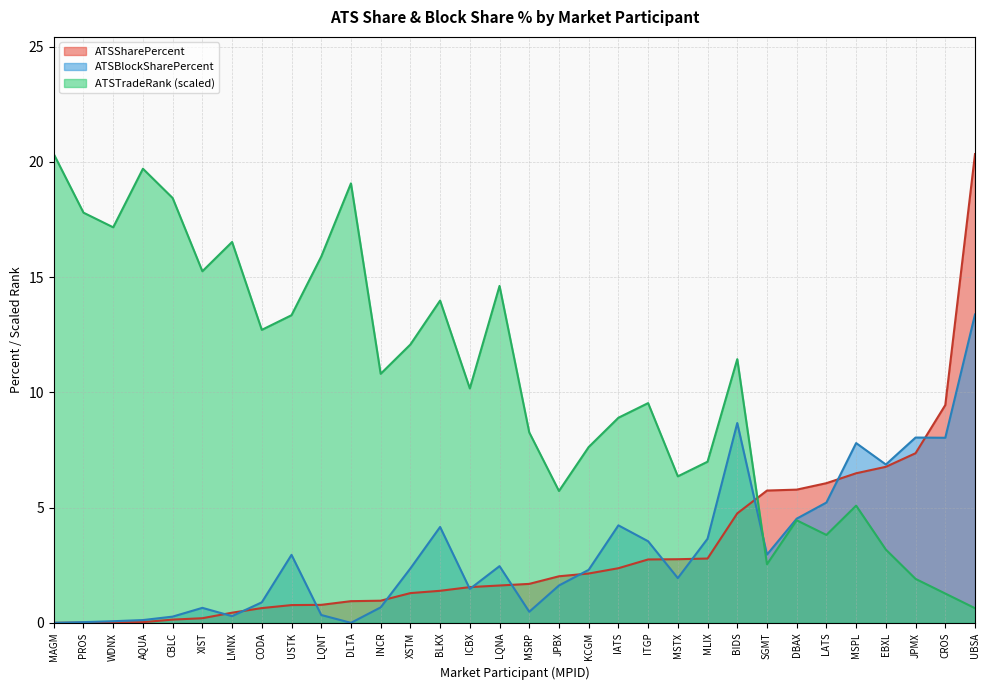

What value does the ATSSharePercent series have at UBSA?

20.3